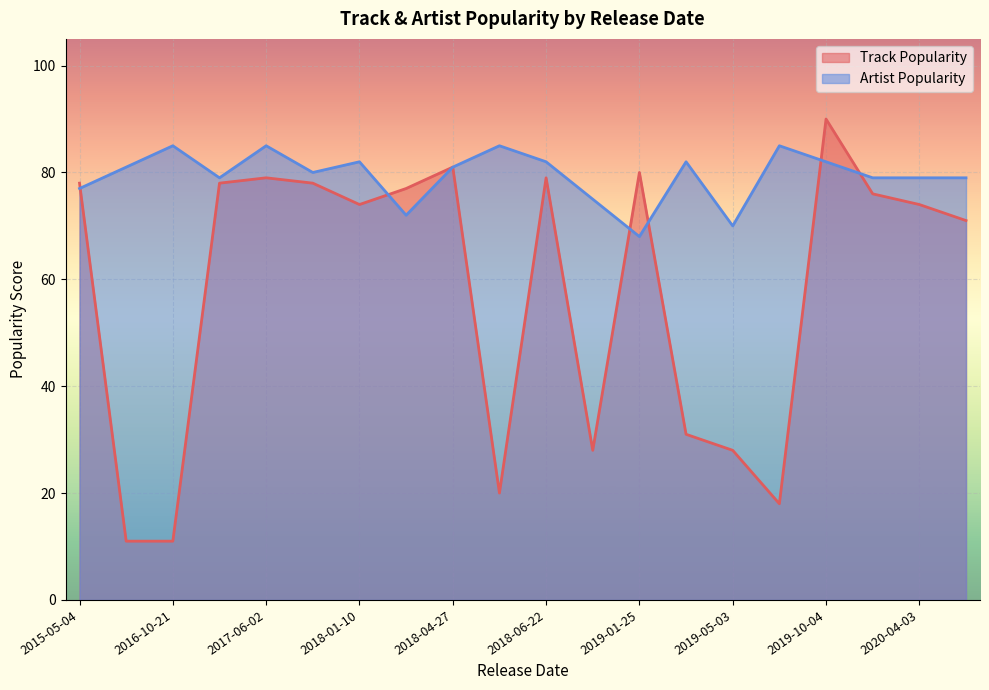

What is the sum of all Track Popularity values?

1162